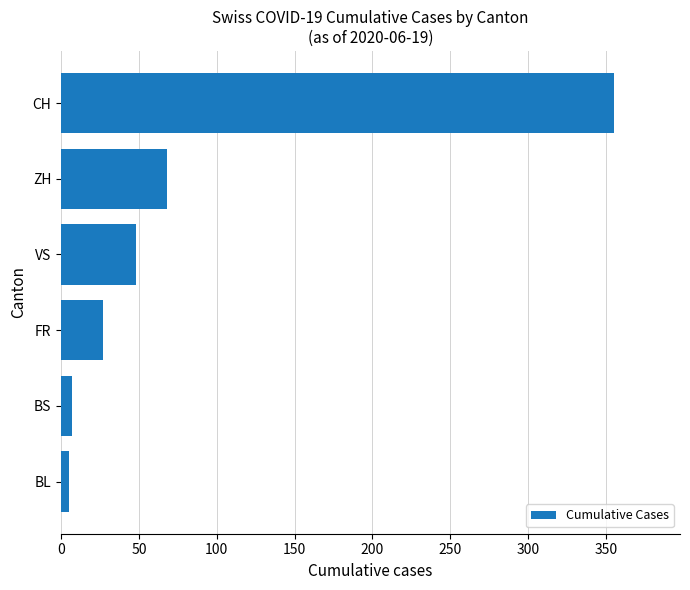

The value at CH is 355. True or false?

True